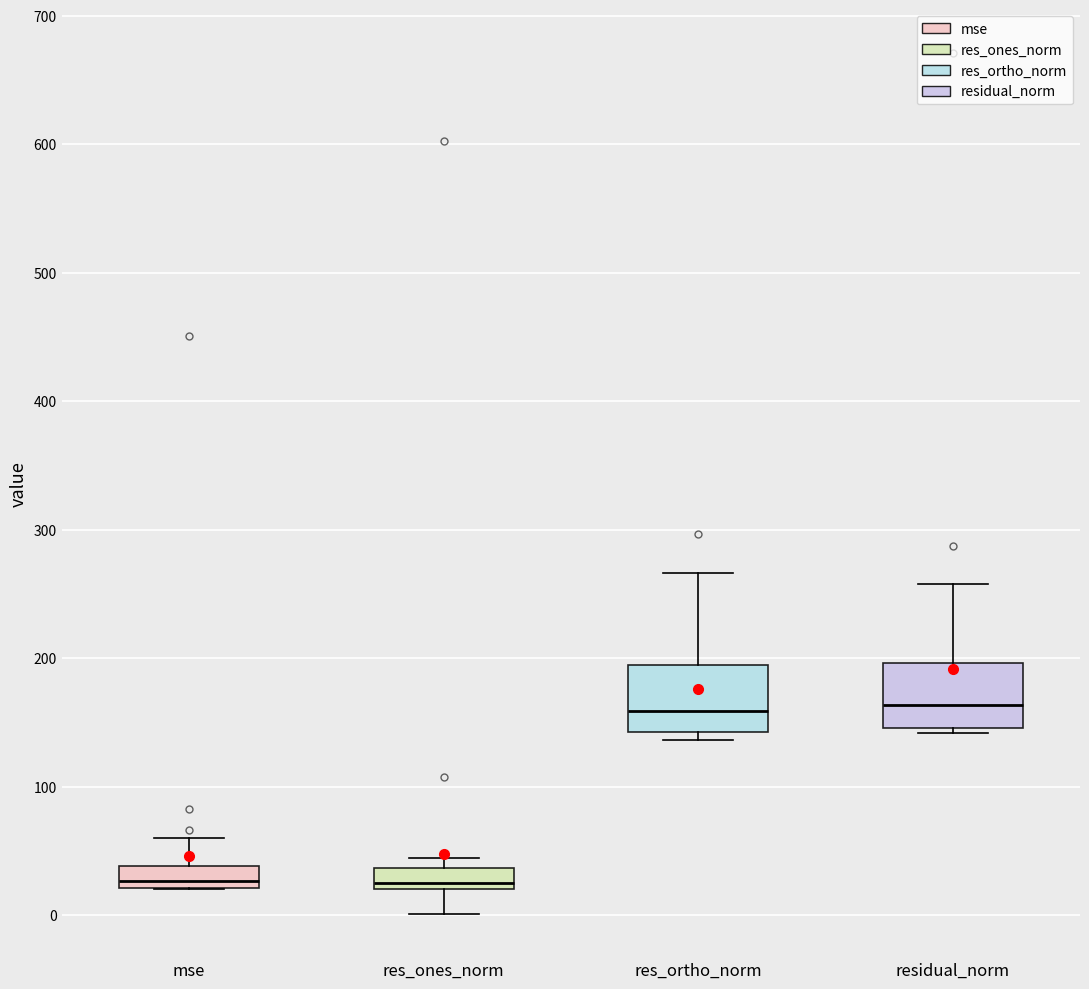

Where does the upper whisker of the box for res_ortho_norm end on the y-axis? The values are not printed on the chart, so give them approximately, as read against the axis.

270